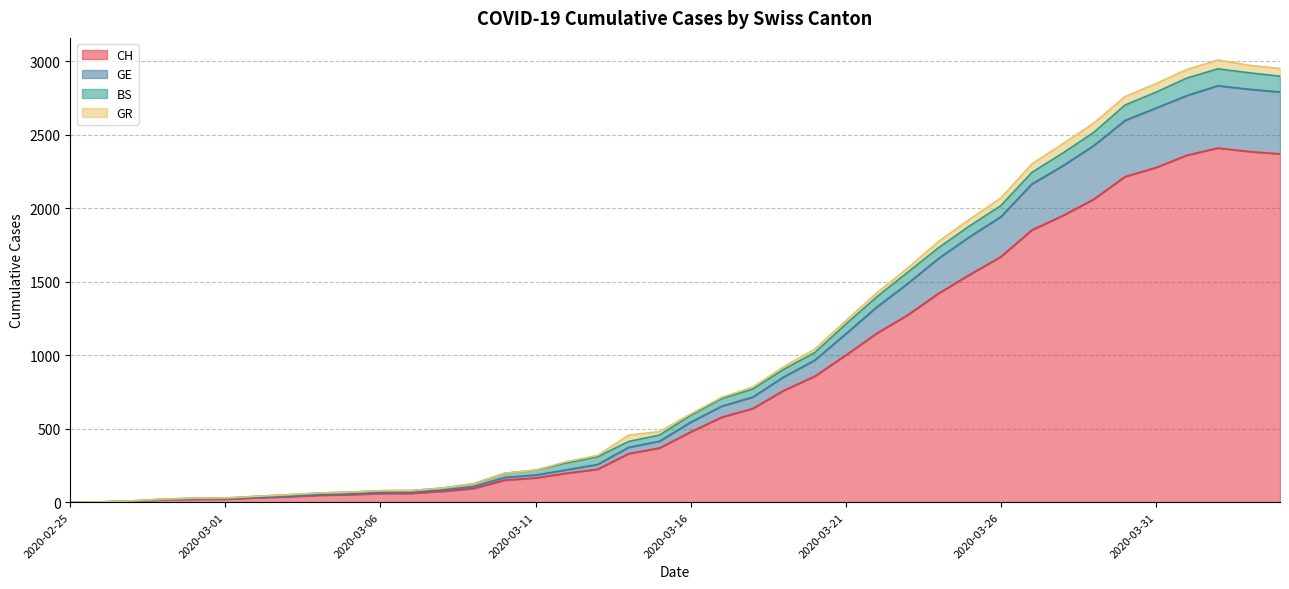

At how many categories does at least one series exceed 2451?

6